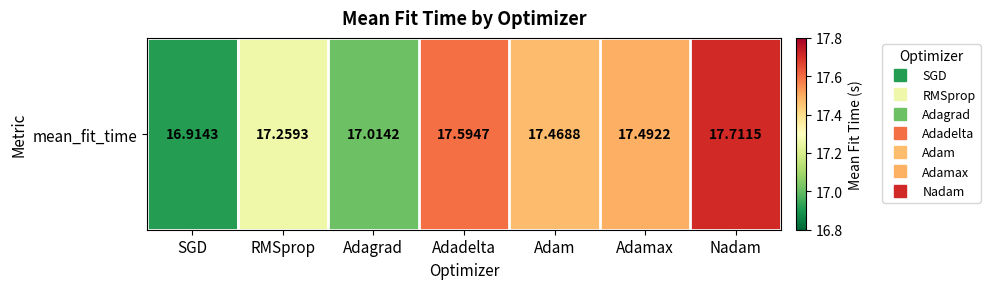

Reading right to left, what are all the values shown in this chart?

17.7	17.5	17.5	17.6	17.0	17.3	16.9